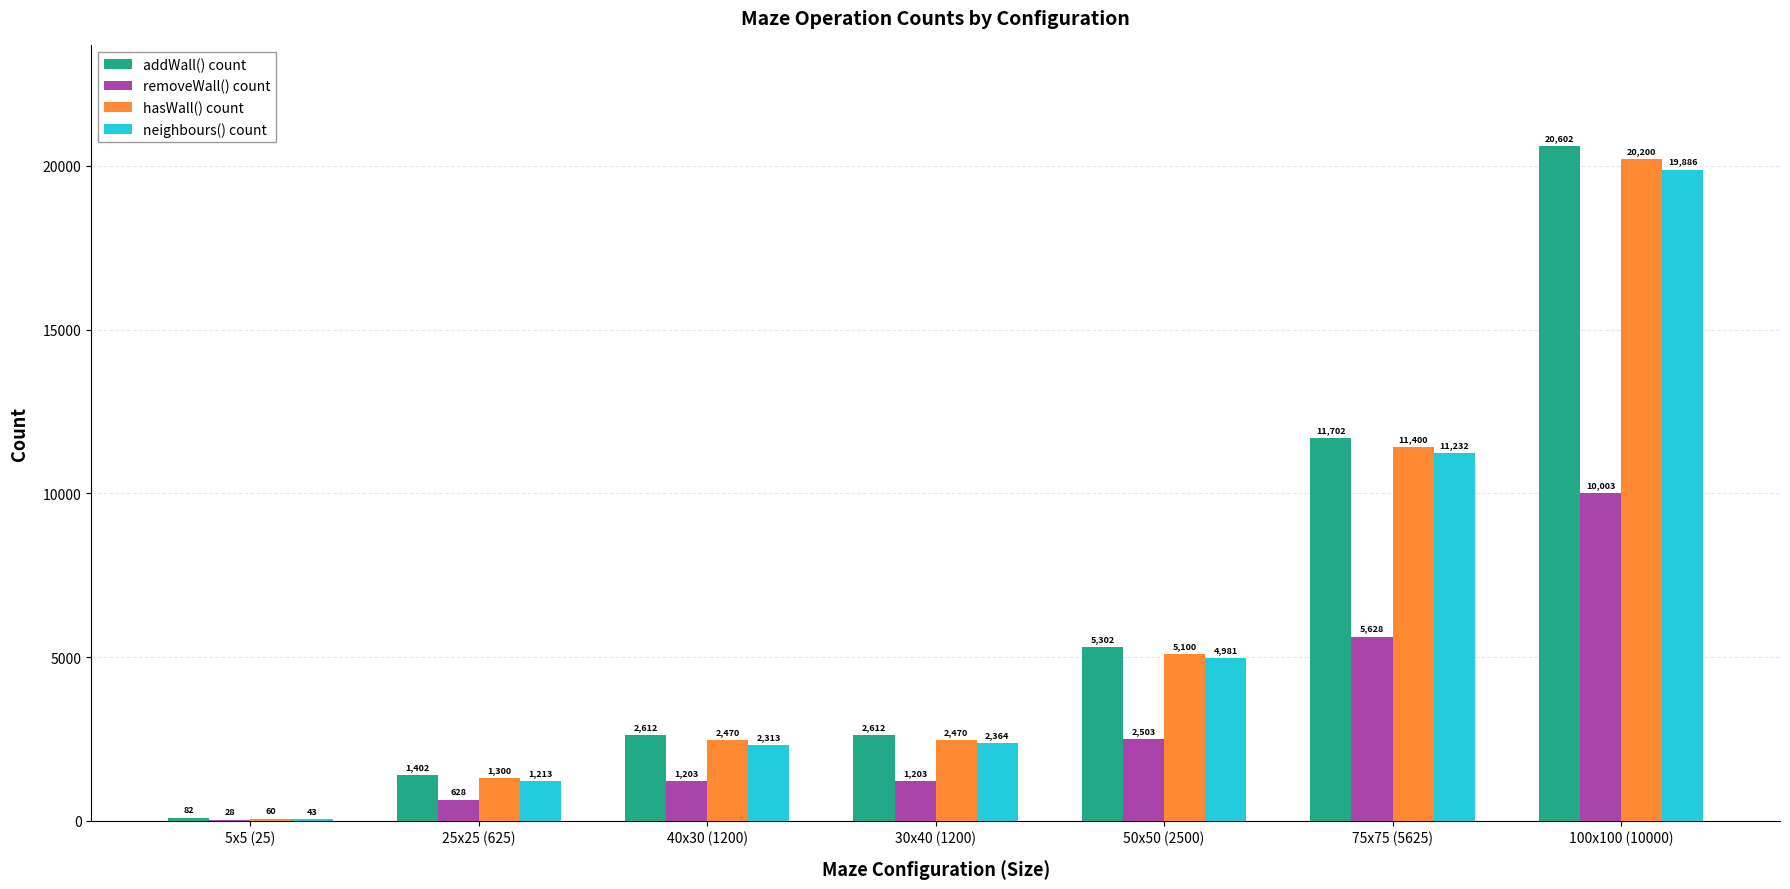

How many distinct data groups are displayed?

4